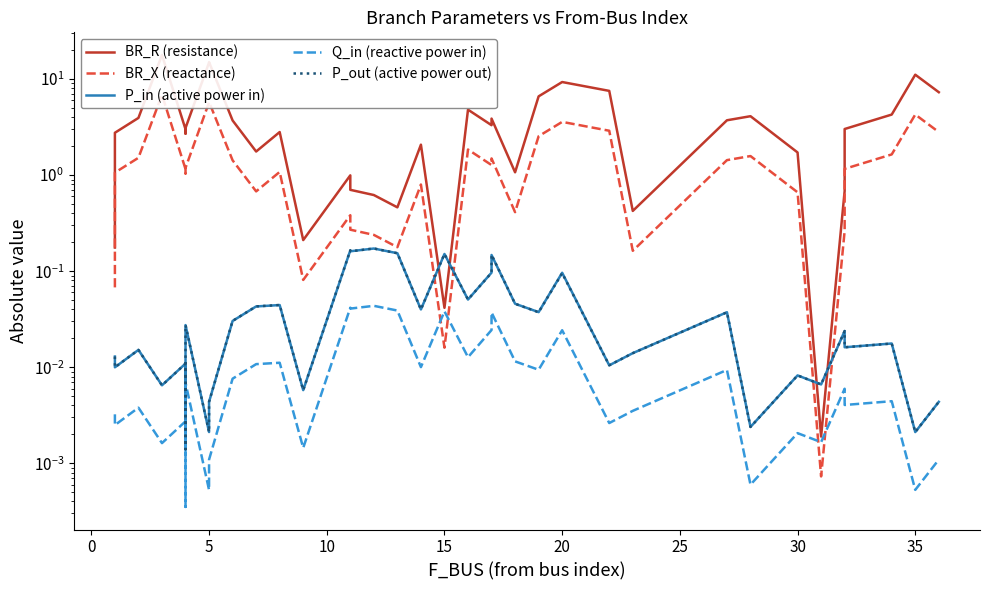

Which series has the largest range (max minus min)?

BR_R (resistance)